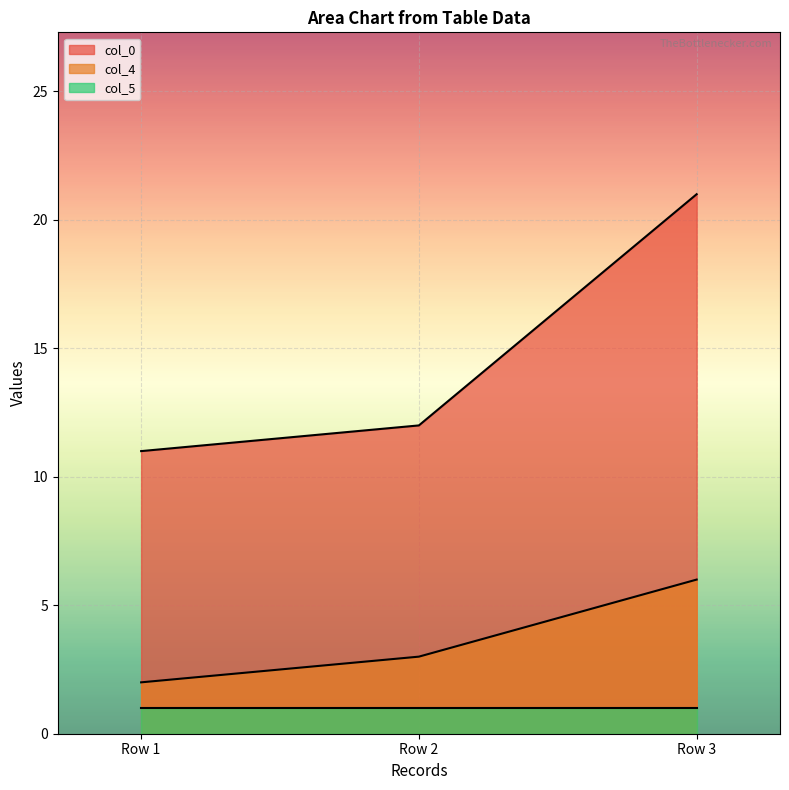

List the series in order of their overall mean, highest first.

col_0, col_4, col_5